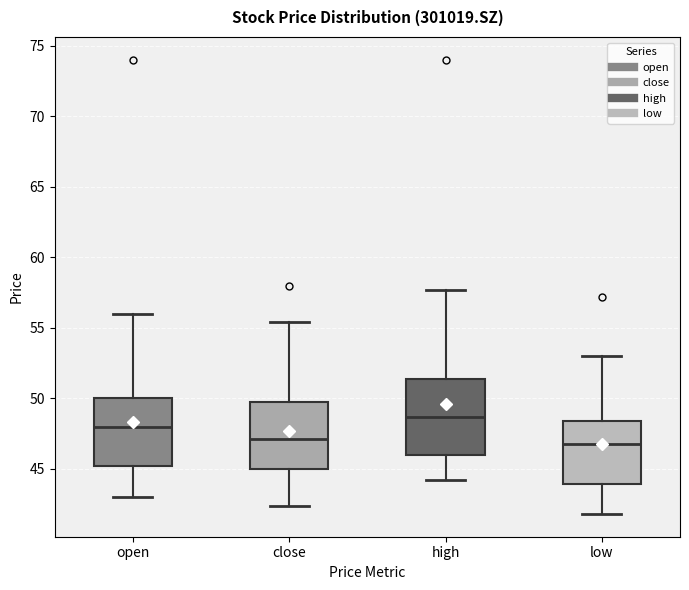

Reading left to right, read every box against the y-axis: the position of its median line, the range the box covers, and the ends of its whiskers. The values are not printed on the chart, so give them approximately, as read against the axis.

open: median 48.0, box 45.0 to 50.0, whiskers 43.0 to 56.0
close: median 47.0, box 45.0 to 49.5, whiskers 42.5 to 55.5
high: median 48.5, box 46.0 to 51.5, whiskers 44.0 to 57.5
low: median 47.0, box 44.0 to 48.5, whiskers 42.0 to 53.0